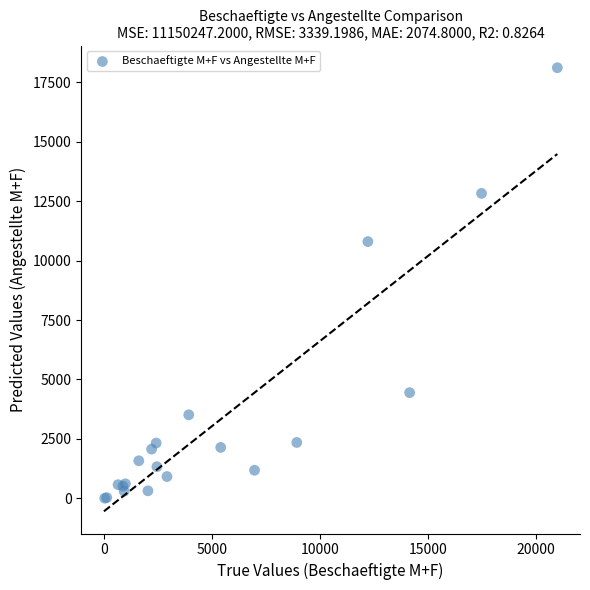

What Y value in the scatter plot is closest to 9059?

10799